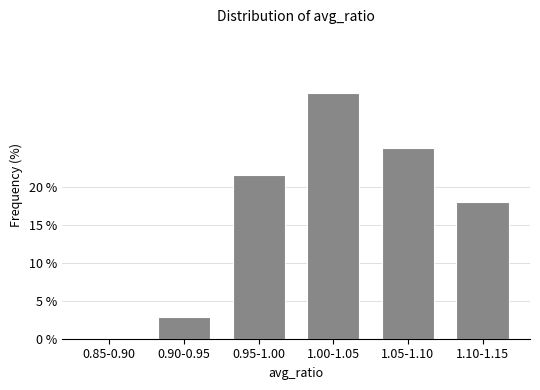

Reading left to right, transcribe all the data shown in this chart.

0.85-0.90=0.0	0.90-0.95=2.9	0.95-1.00=21.6	1.00-1.05=32.4	1.05-1.10=25.2	1.10-1.15=18.0